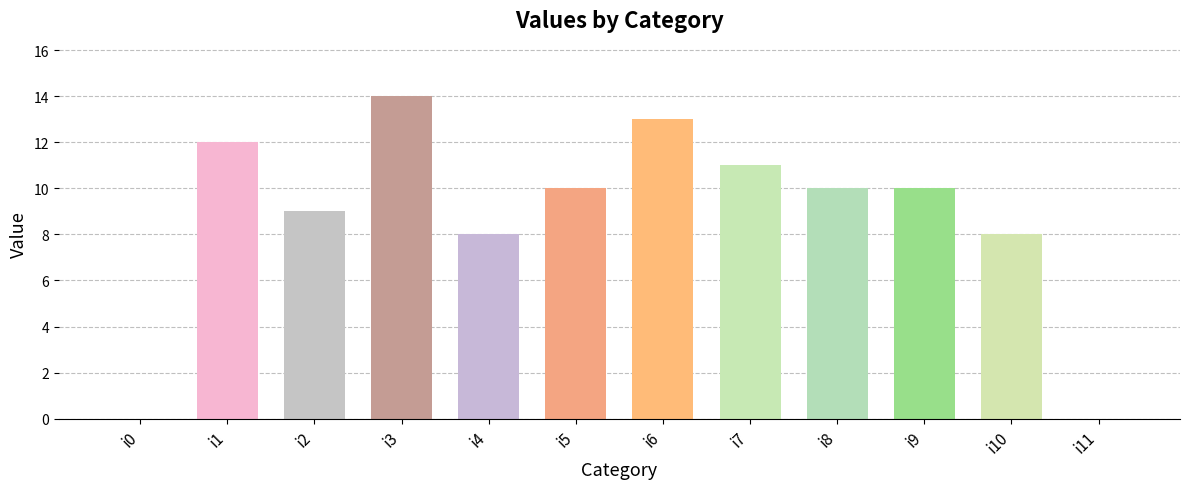

The chart shows a value of 19 at i1. True or false?

False